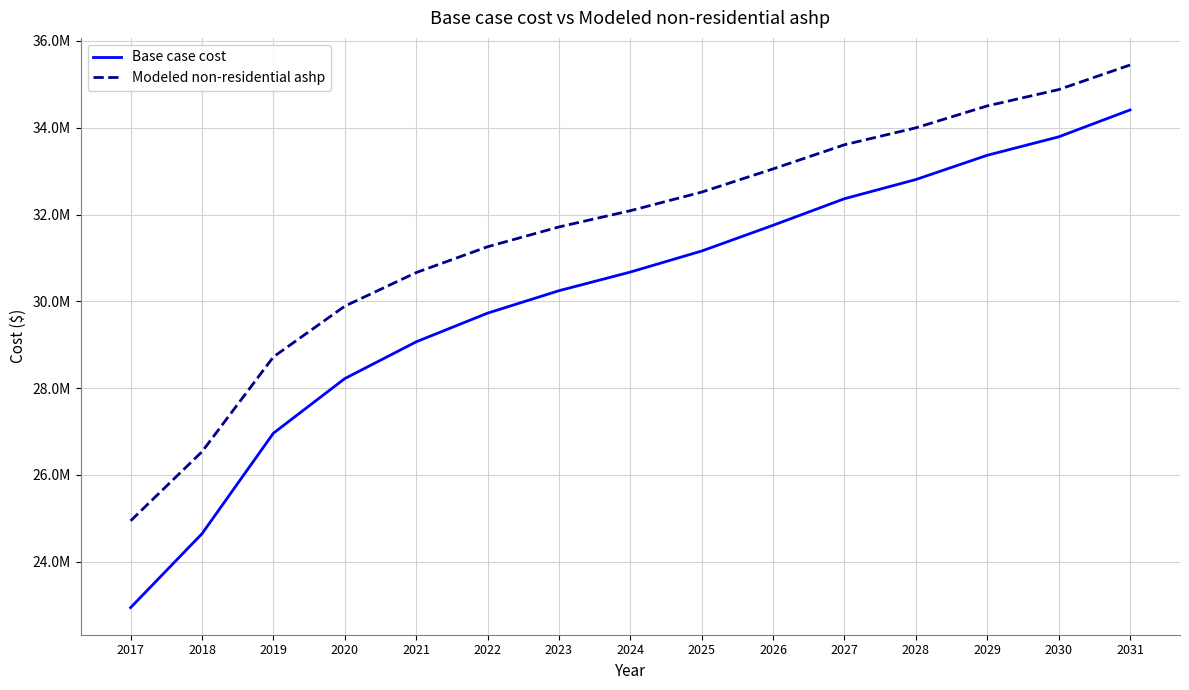

Does the chart have visible grid lines?

Yes